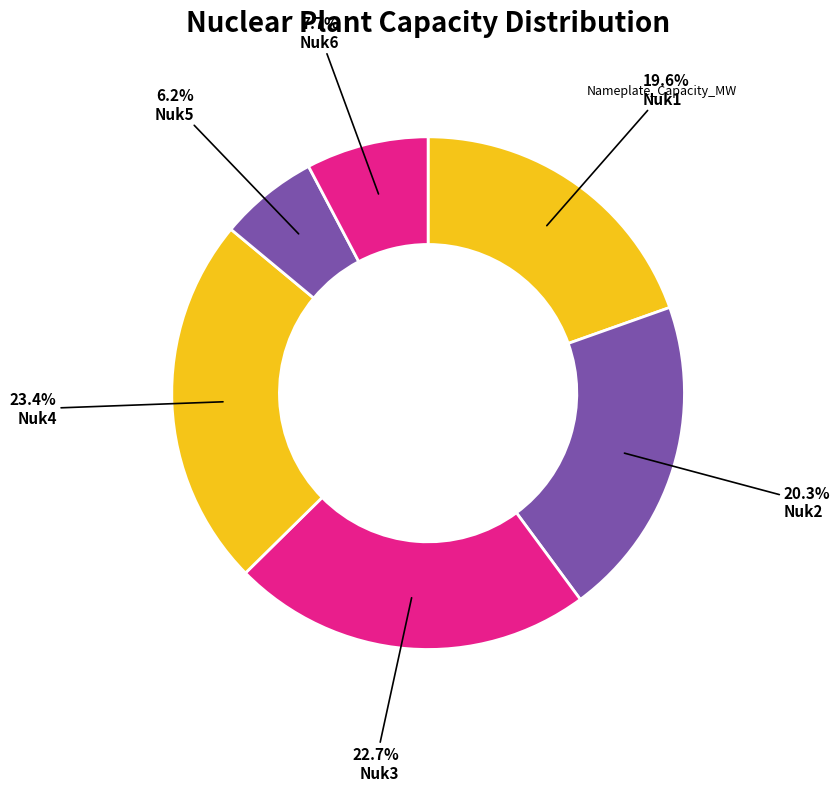

To the nearest percent, what is the average slice percentage?

17%